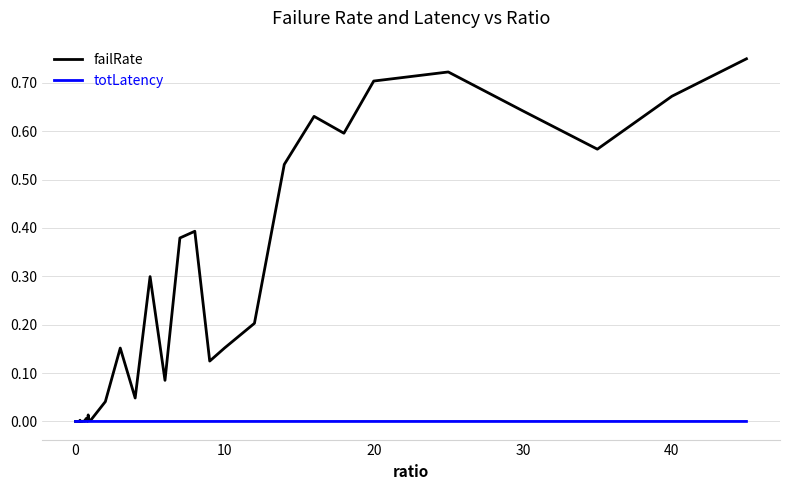

How many distinct data groups are displayed?

2